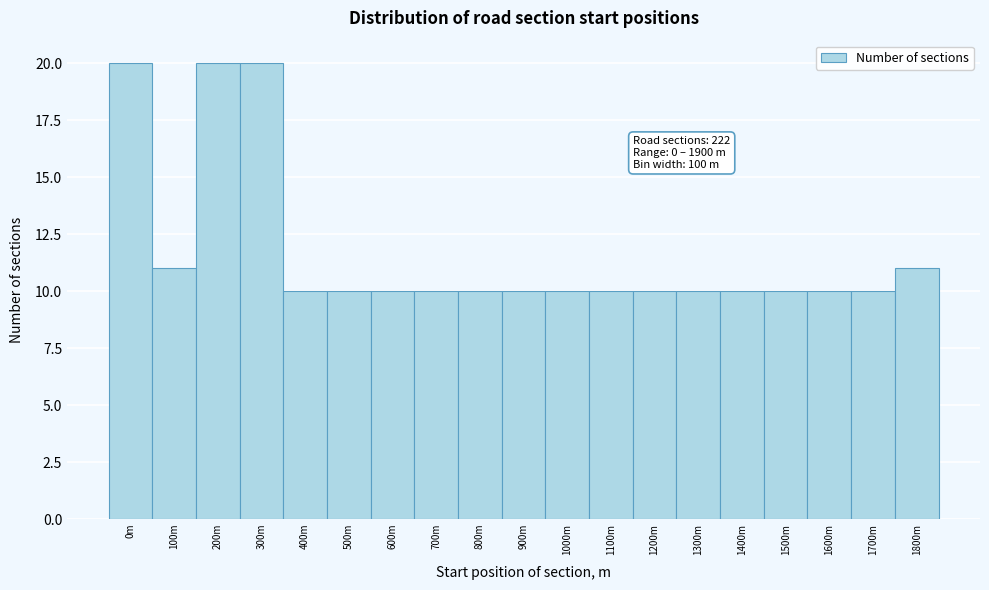

Reading left to right, list all the values displayed in this chart.

20	11	20	20	10	10	10	10	10	10	10	10	10	10	10	10	10	10	11